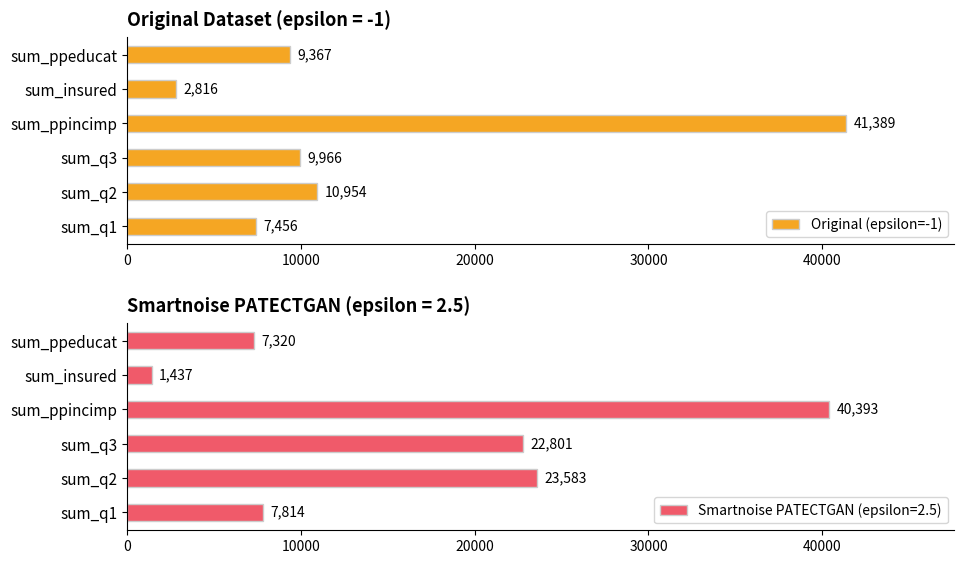

List the labels in order of Original (epsilon=-1) value, largest first.

sum_ppincimp, sum_q2, sum_q3, sum_ppeducat, sum_q1, sum_insured